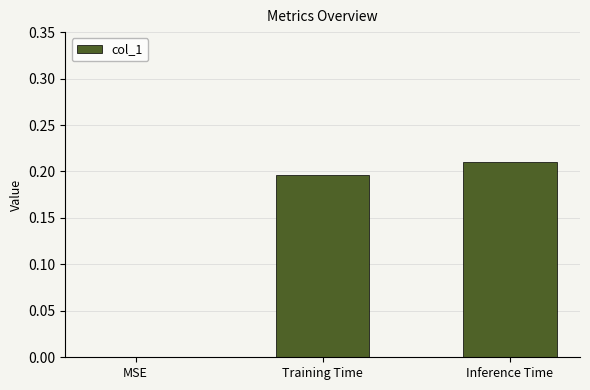

Count the values in the range 0 to 1.

3